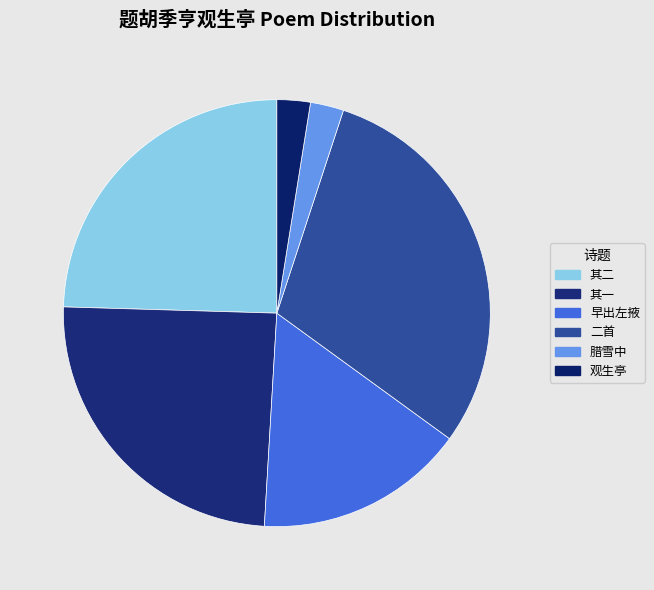

Is there any slice that represents more than half of the pie?

No